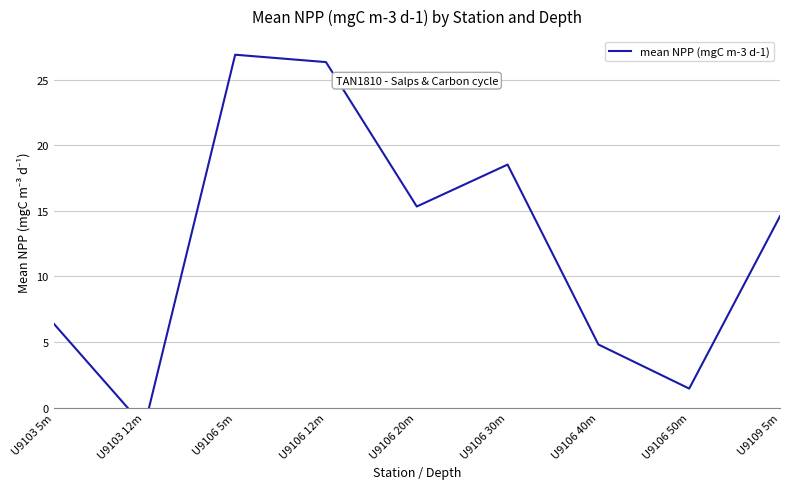

Is this an area chart (filled region under the line)?

No